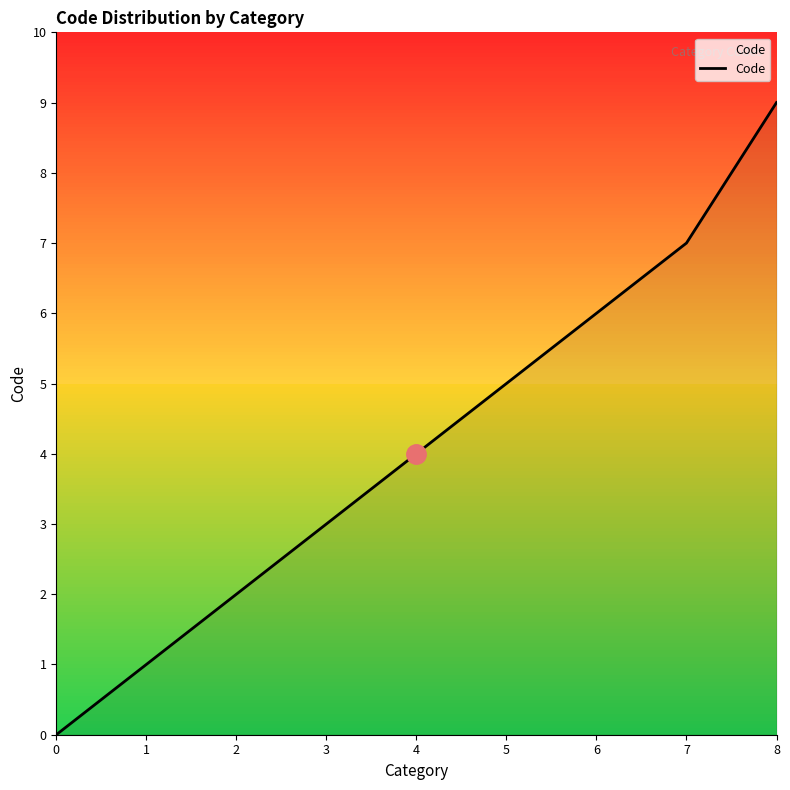

Approximately how many times larger is the value at 5 compared to 2?

2.5